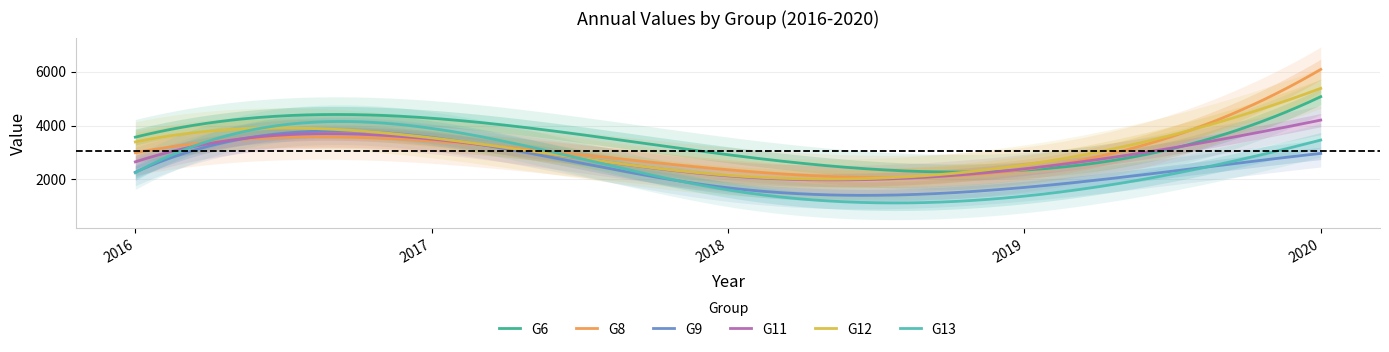

How many data points in G8 are less than 2990?

2